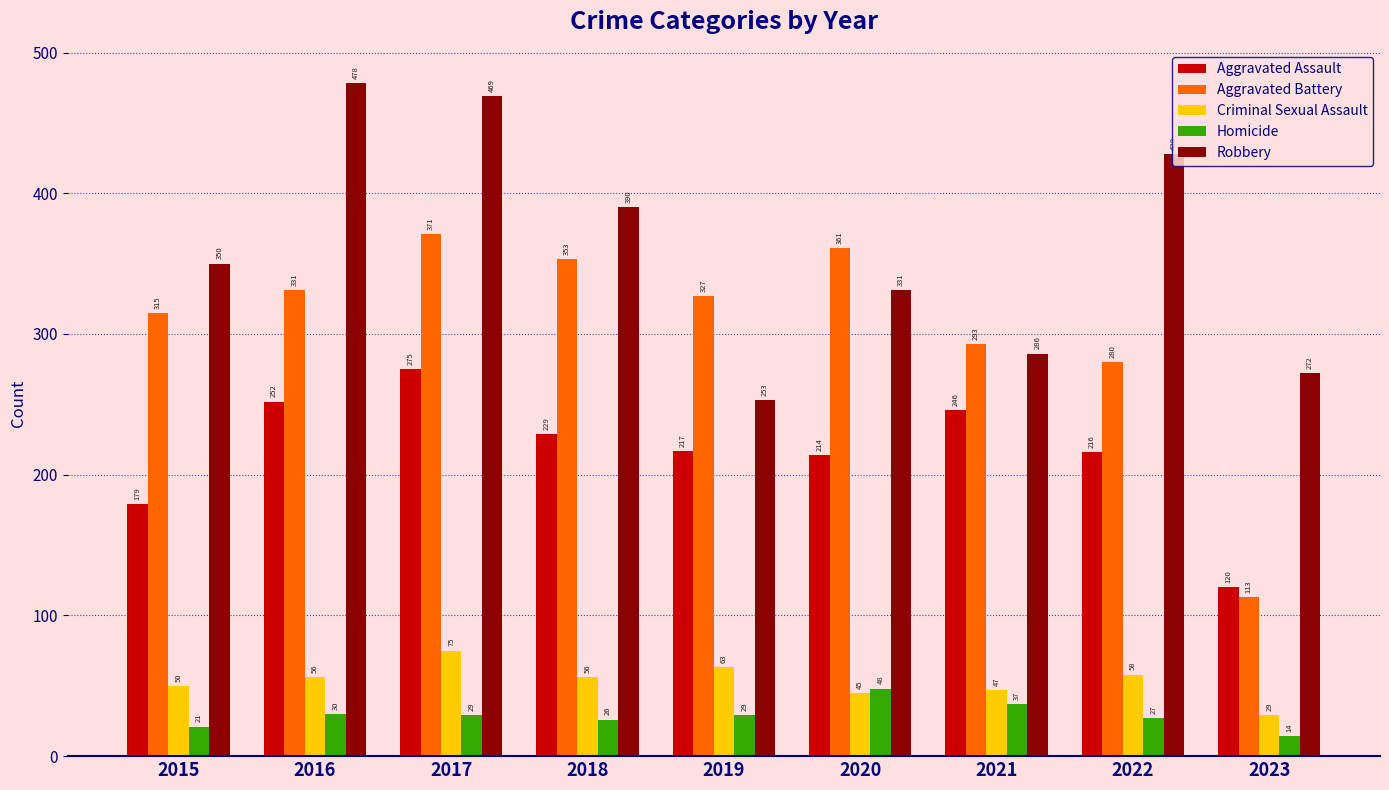

What value does the Aggravated Assault series have at 2018, to the nearest 5?

230